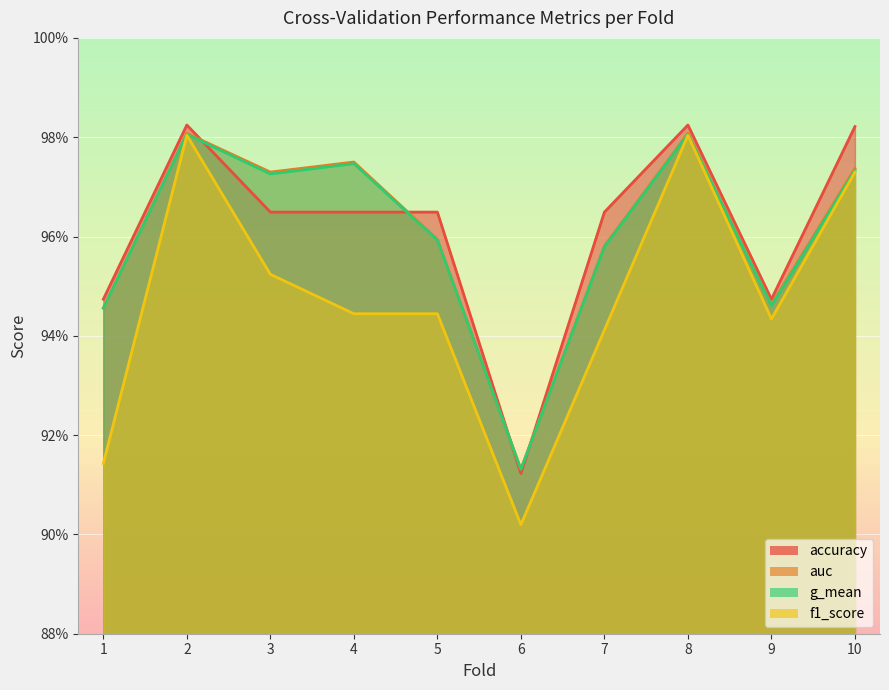

How many intersections are there between accuracy and auc?

4